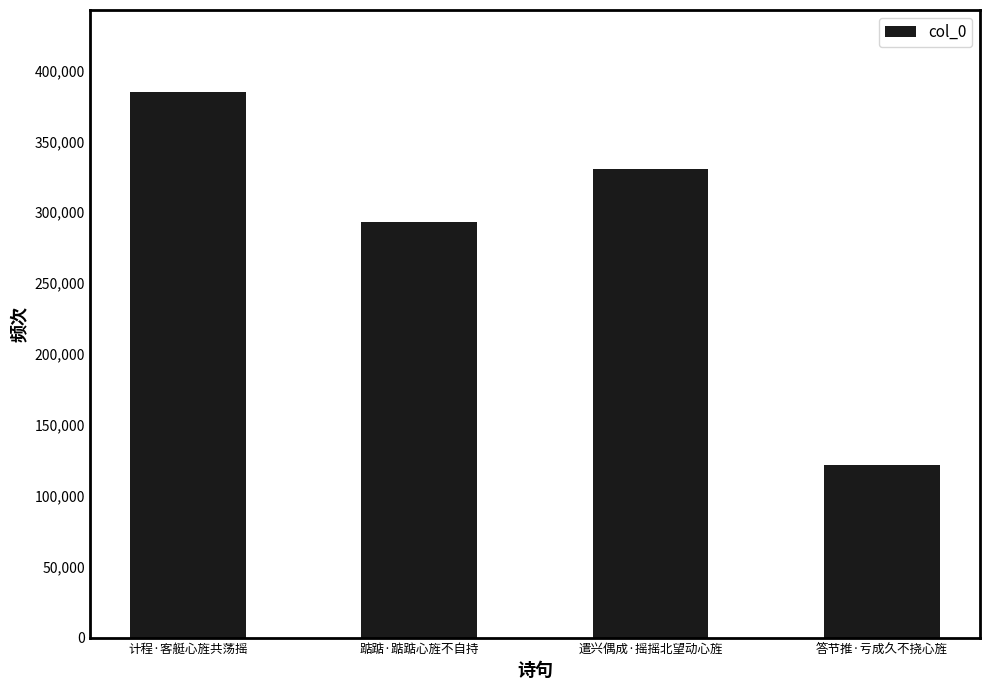

At which category does the chart reach its minimum across all series?

答节推·亏成久不挠心旌